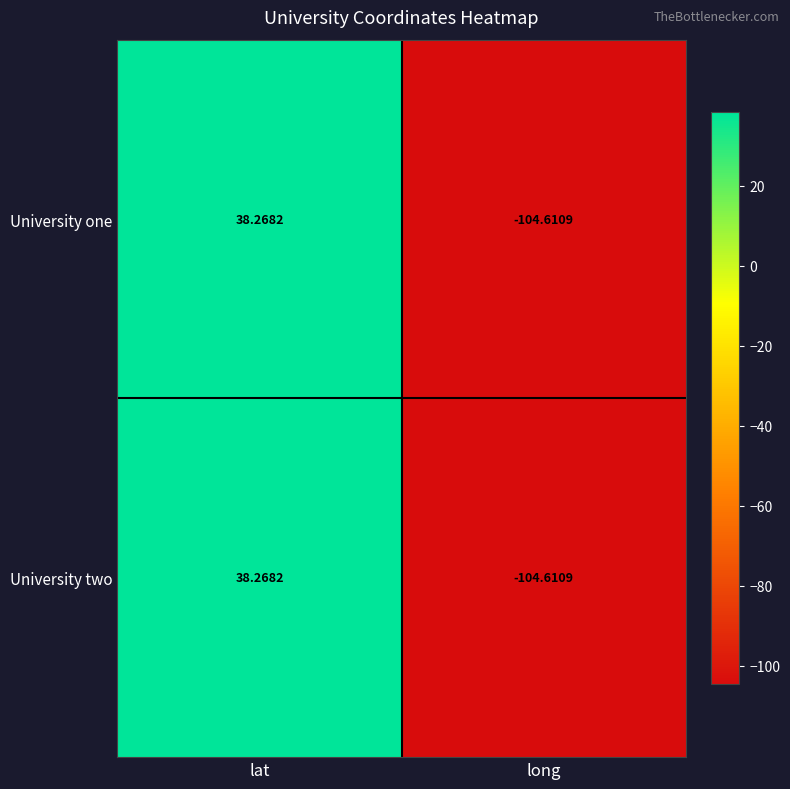

How many negative values does the University one series have?

1